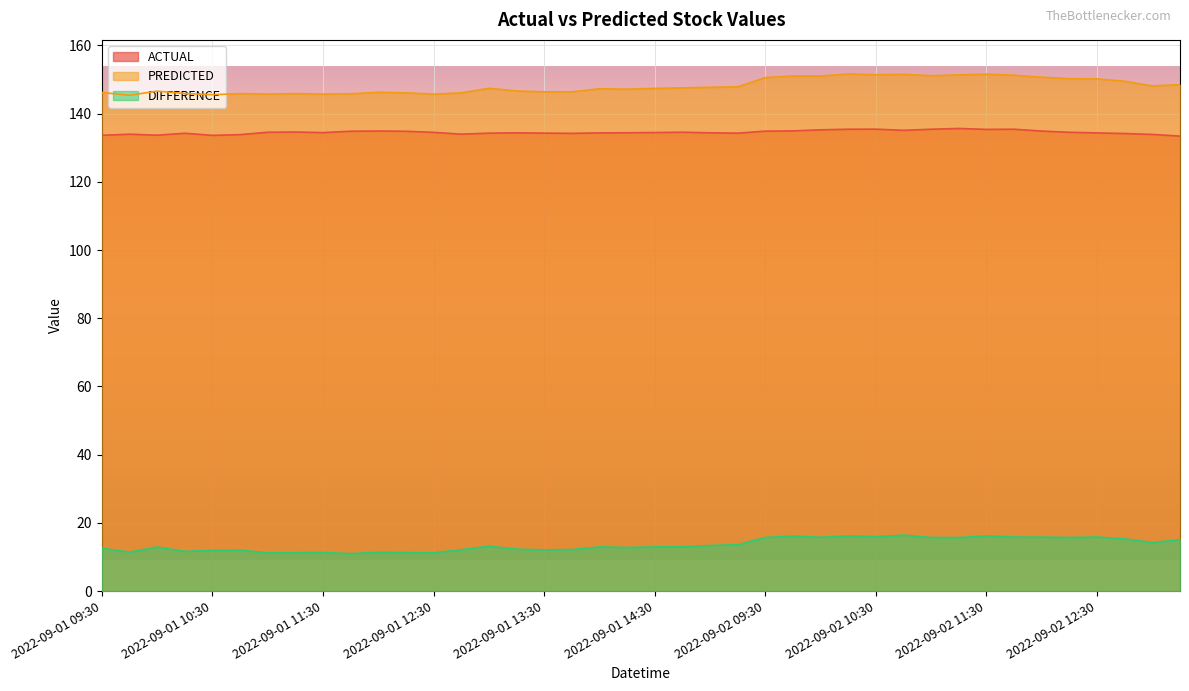

Reading left to right, what are all the values shown in this chart?

ACTUAL: 133.6	133.9	133.7	134.2	133.6	133.8	134.5	134.6	134.4	134.8	134.9	134.8	134.5	134.0	134.3	134.3	134.3	134.2	134.3	134.4	134.4	134.5	134.4	134.3	134.8	134.9	135.2	135.4	135.4	135.1	135.4	135.6	135.4	135.4	134.9	134.5	134.3	134.2	133.9	133.4
PREDICTED: 146.2	145.4	146.6	145.9	145.5	145.8	145.7	145.8	145.7	145.8	146.2	146.1	145.7	146.1	147.4	146.6	146.4	146.4	147.3	147.2	147.4	147.5	147.7	147.8	150.6	151.0	151.0	151.6	151.4	151.5	151.1	151.3	151.5	151.3	150.7	150.2	150.2	149.5	148.1	148.5
DIFFERENCE: 12.6	11.4	12.9	11.6	11.9	12.0	11.2	11.2	11.3	11.0	11.3	11.3	11.2	12.1	13.2	12.3	12.1	12.2	13.0	12.8	12.9	13.0	13.4	13.6	15.7	16.1	15.8	16.2	16.0	16.4	15.7	15.7	16.2	15.8	15.8	15.7	15.8	15.3	14.2	15.1